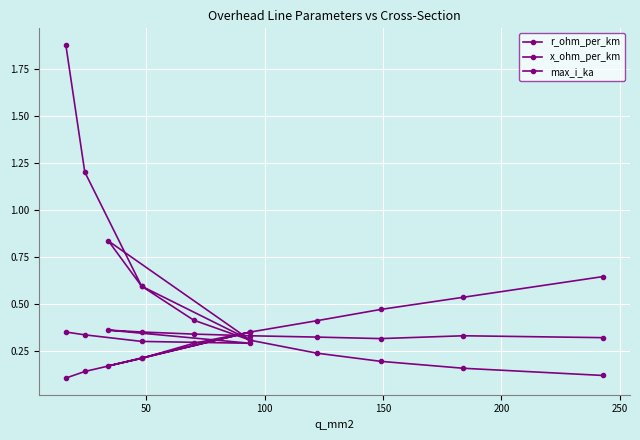

How many data points does each series have?

12